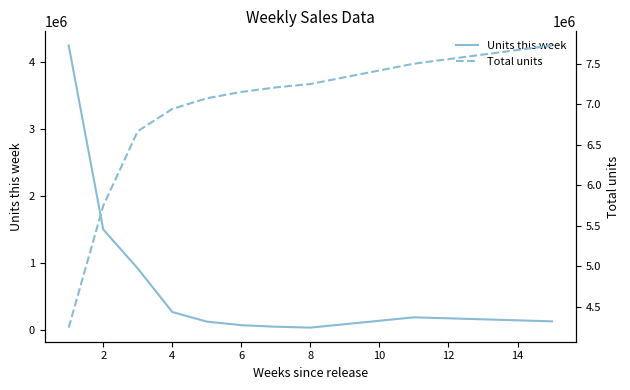

Reading right to left, transcribe all the data shown in this chart.

Units this week: 135672	195560	42358	55619	78689	131621	274608	922329	1503402	4241409
Total units: 7726045	7500655	7250035	7207677	7152058	7073369	6941748	6667140	5744811	4241409